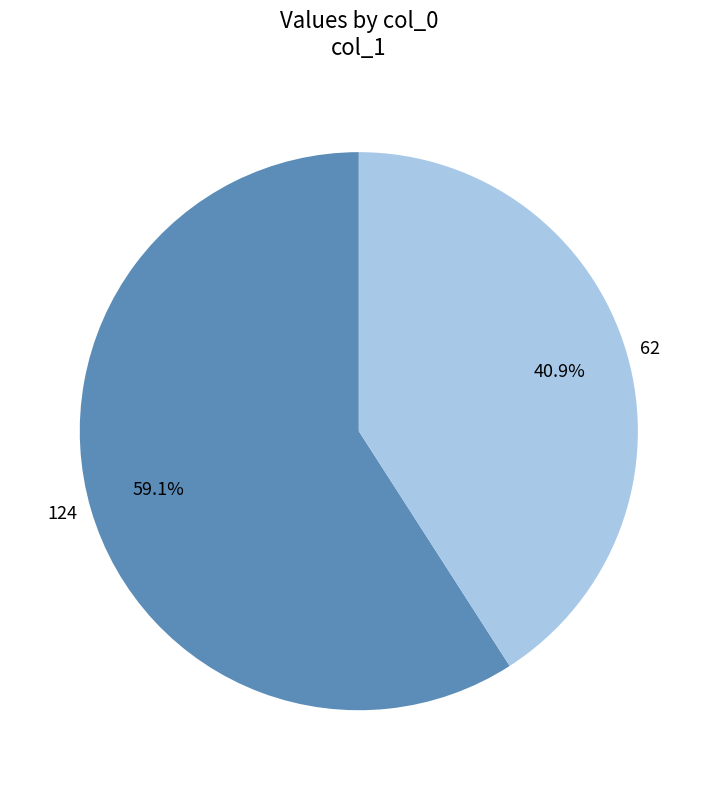

To the nearest percent, what is the average slice percentage?

50%